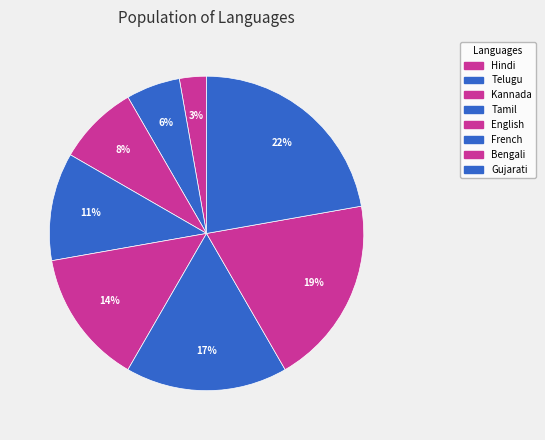

Does any single category account for the majority?

No